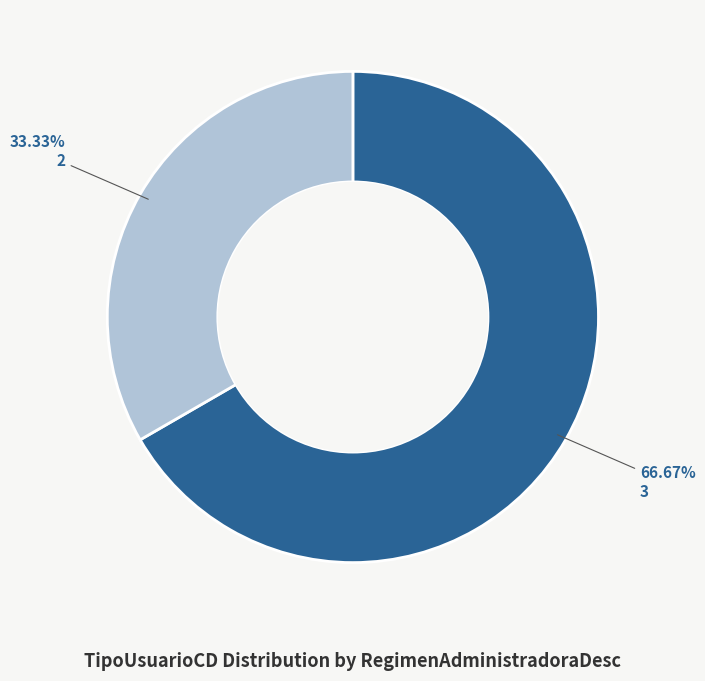

Is it true that 3 is 60% of the pie?

False